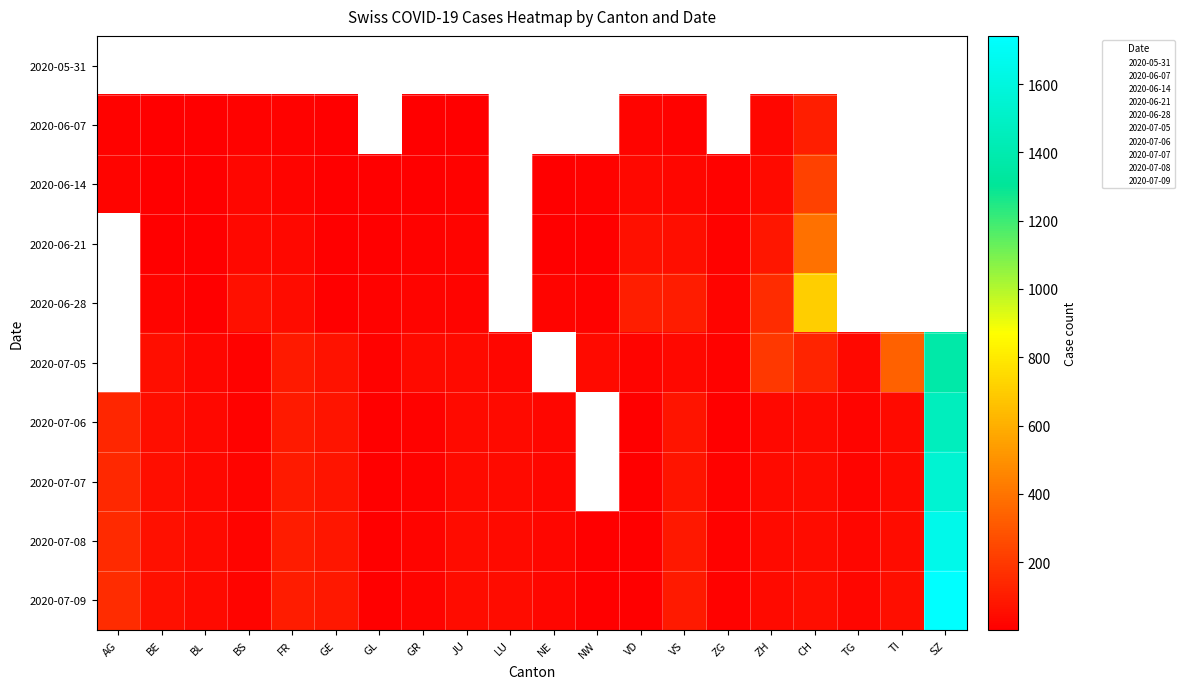

At which label does 2020-07-05 first exceed 36?

BE